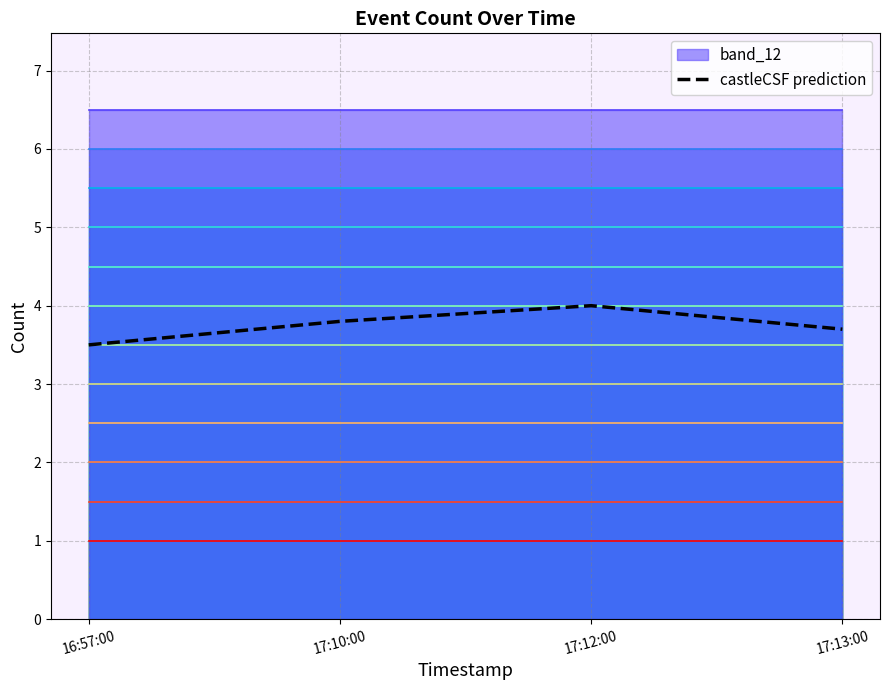

Reading right to left, what are all the values shown in this chart?

3.7	4.0	3.8	3.5